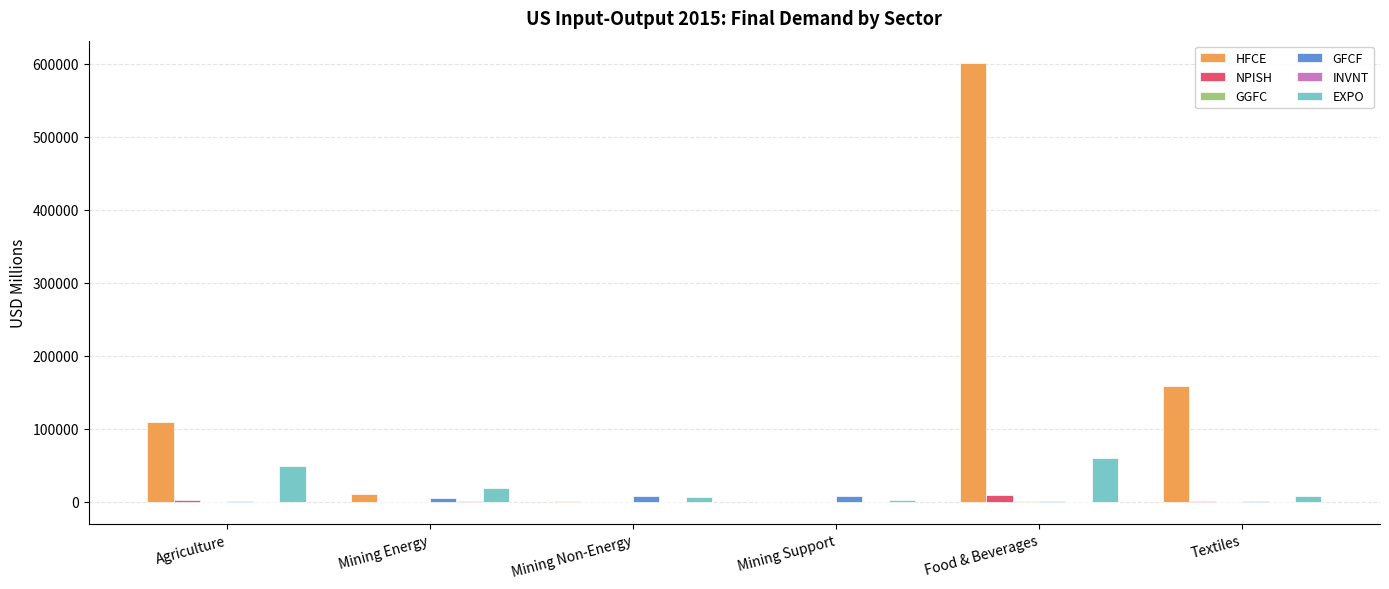

At which label is HFCE closest to 300811?

Textiles